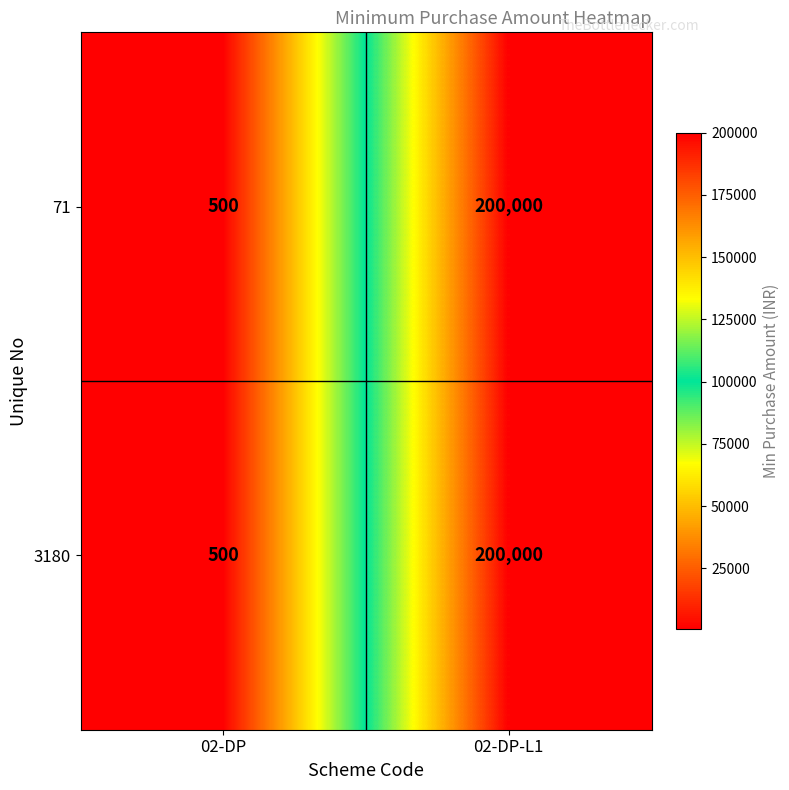

The 3180 series shows 791 at 02-DP. True or false?

False